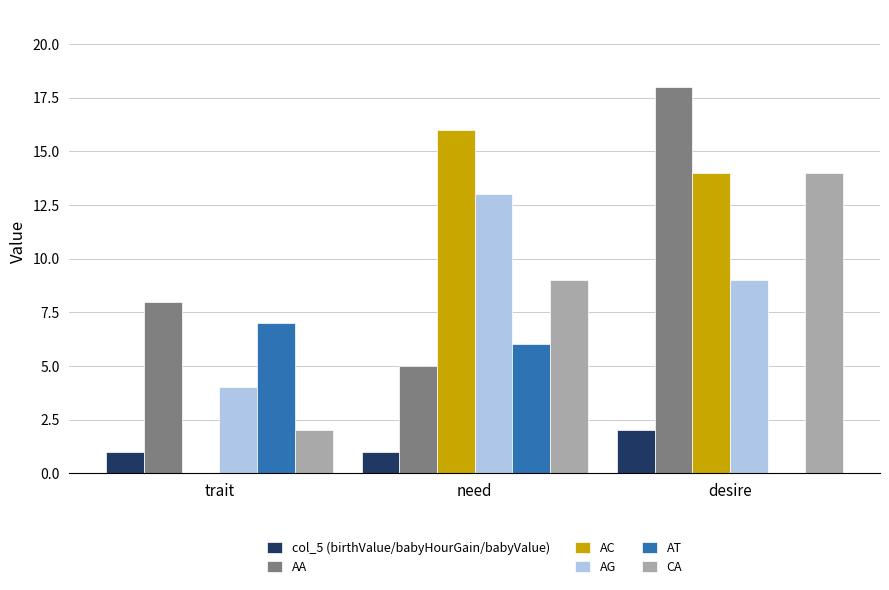

Is it true that CA equals 4 at need?

False